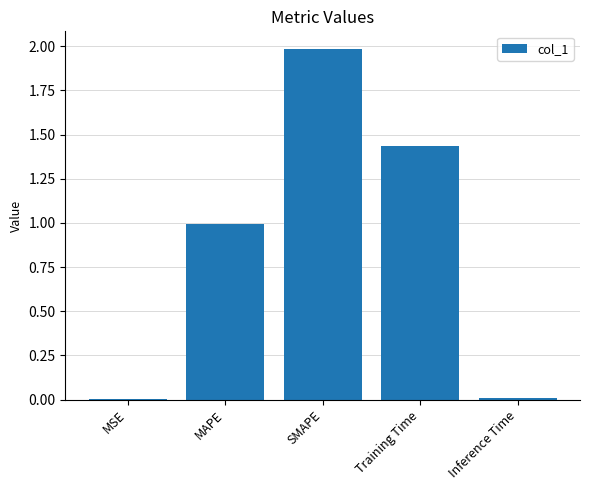

How many distinct data groups are displayed?

1